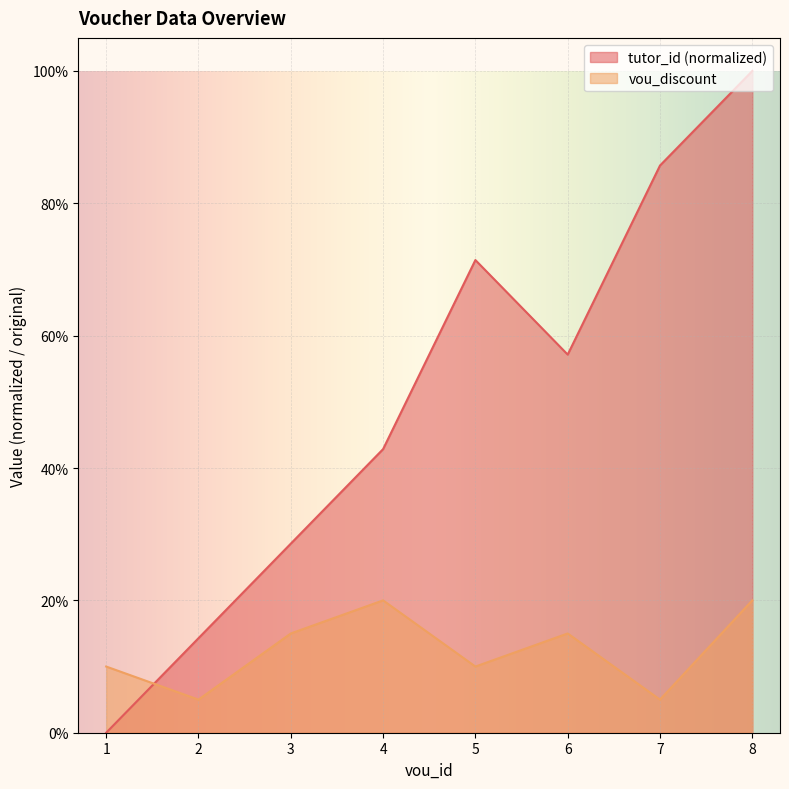

Which series has the widest spread of values?

tutor_id (normalized)